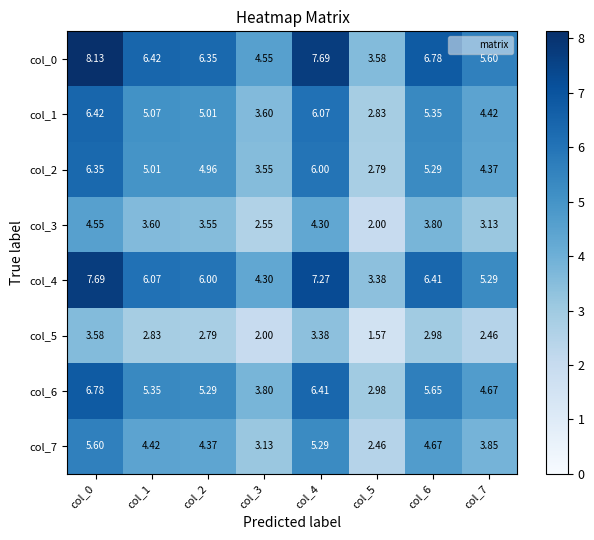

Is the value of col_2 at col_2 greater than the value of col_5 at col_3?

Yes